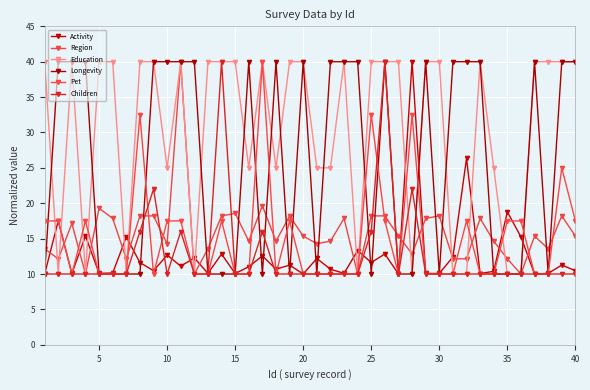

How many series are shown in this chart?

6